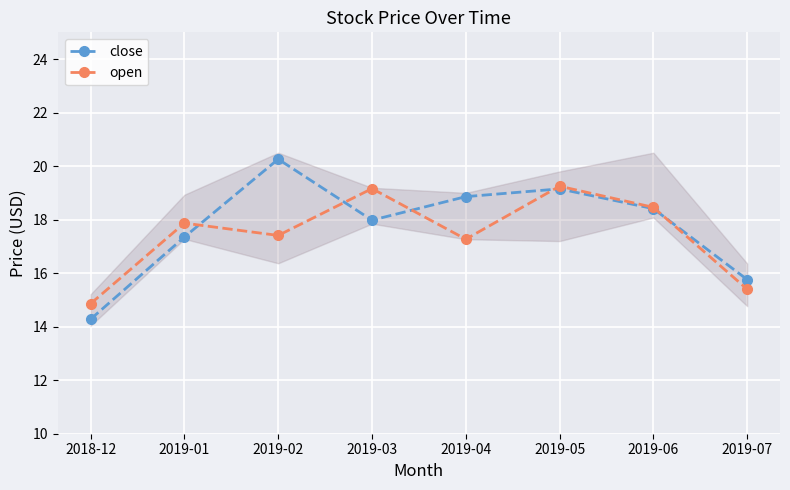

Which series has the largest range (max minus min)?

close